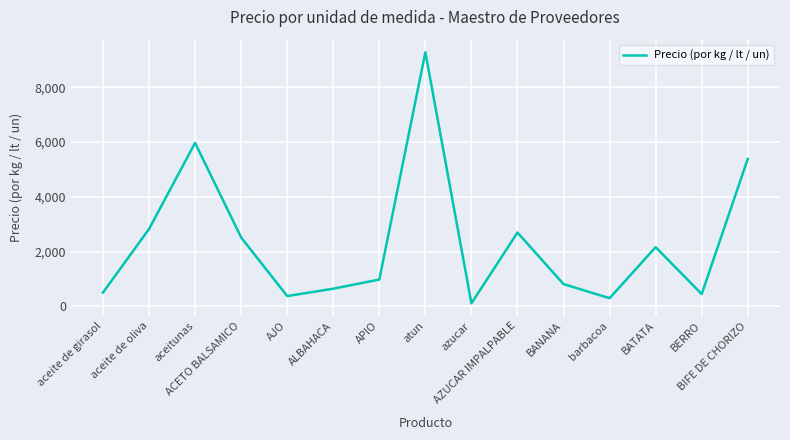

What is the greatest value displayed?

9275.2